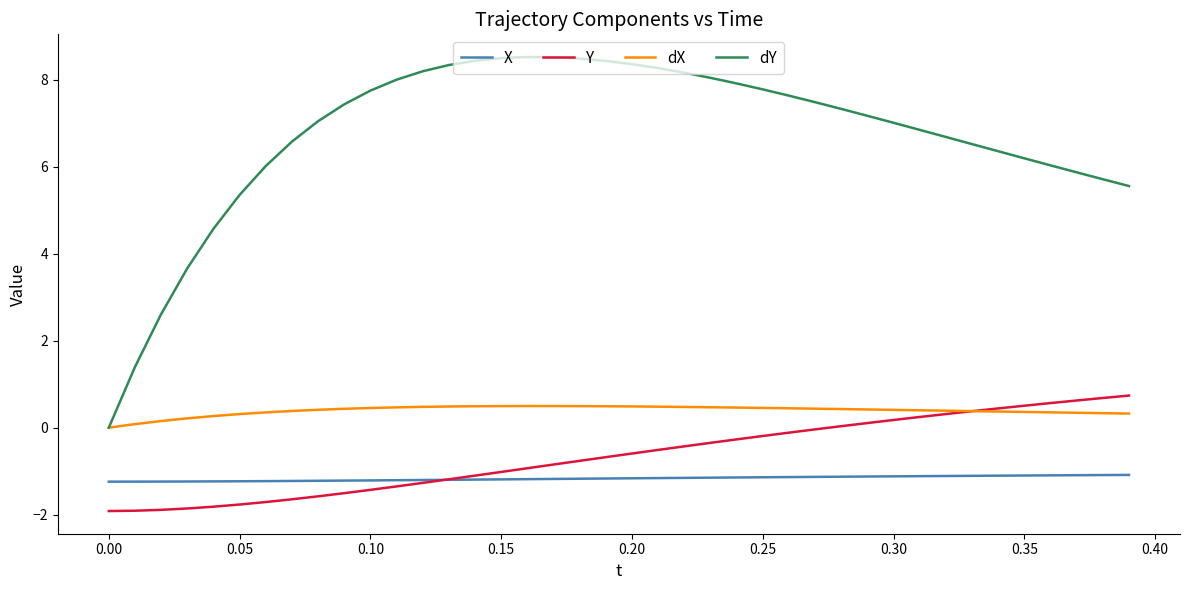

What is the lowest value of the Y series?

-1.9